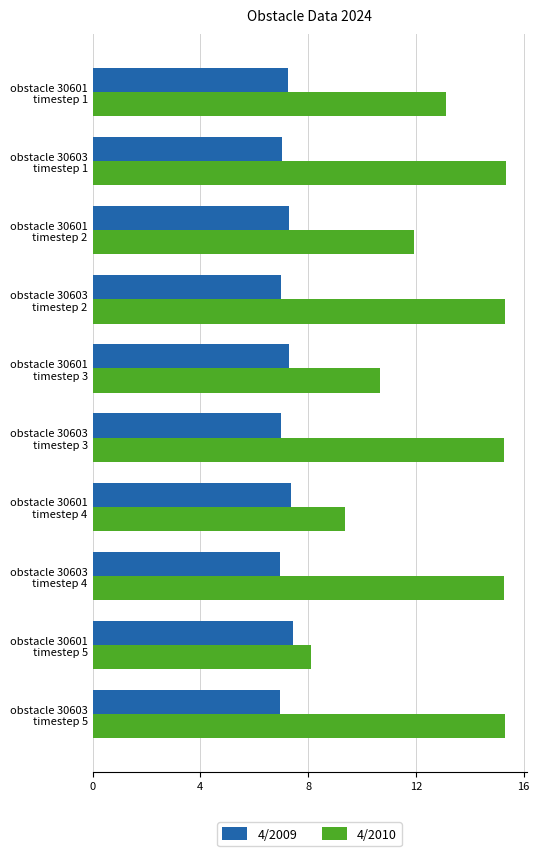

How many data points does each series have?

10